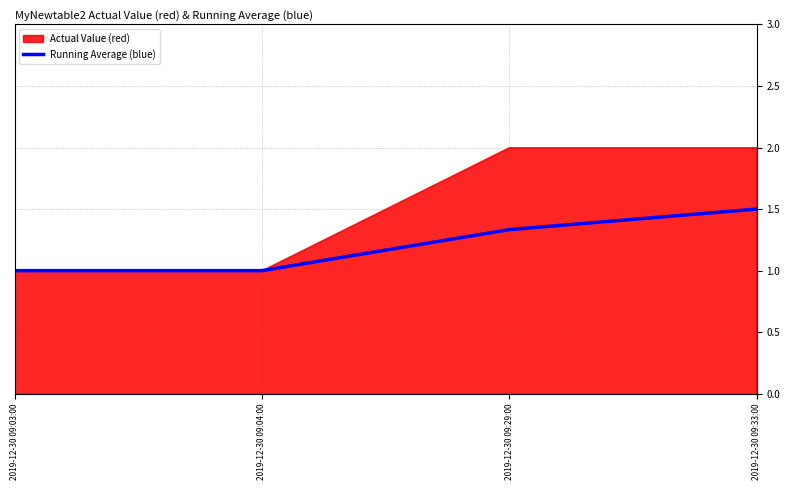

The value of Running Average (blue) at 2019-12-30 09:03:00 is 1.0. True or false?

True